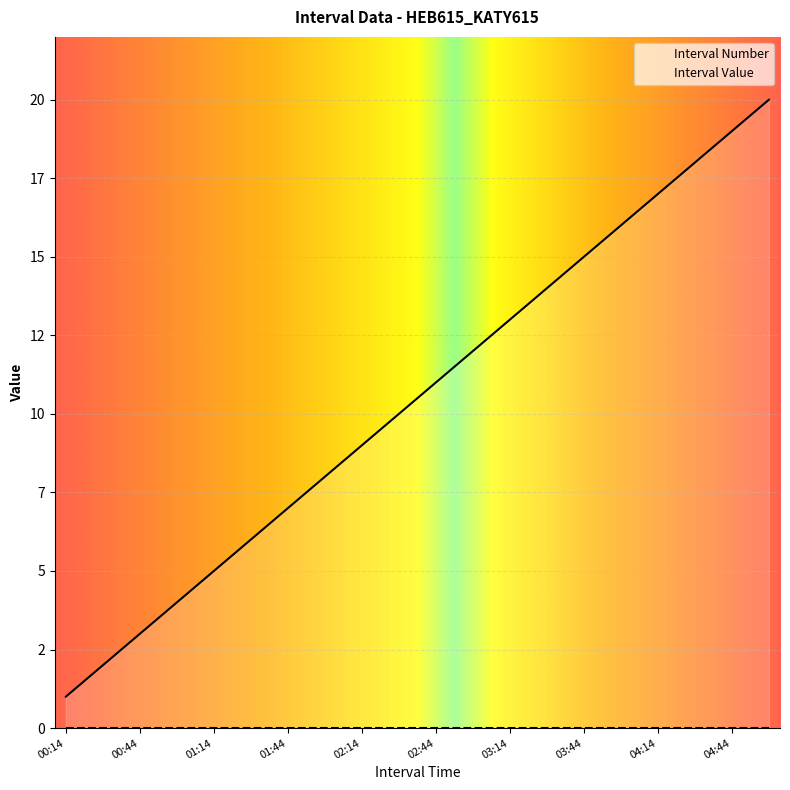

The value at 02:14 is 4. True or false?

False